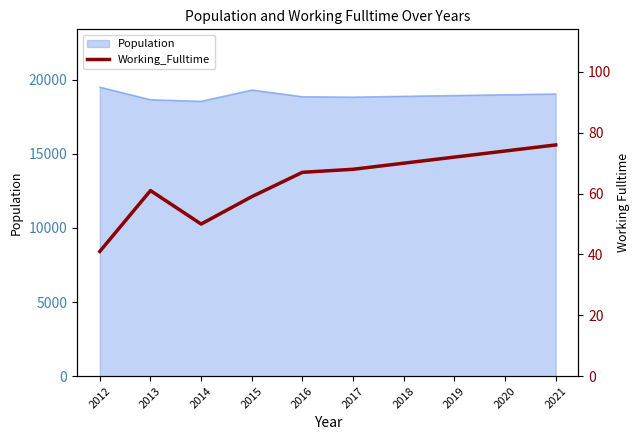

Reading left to right, extract all data points from this chart.

41	61	50	59	67	68	70	72	74	76